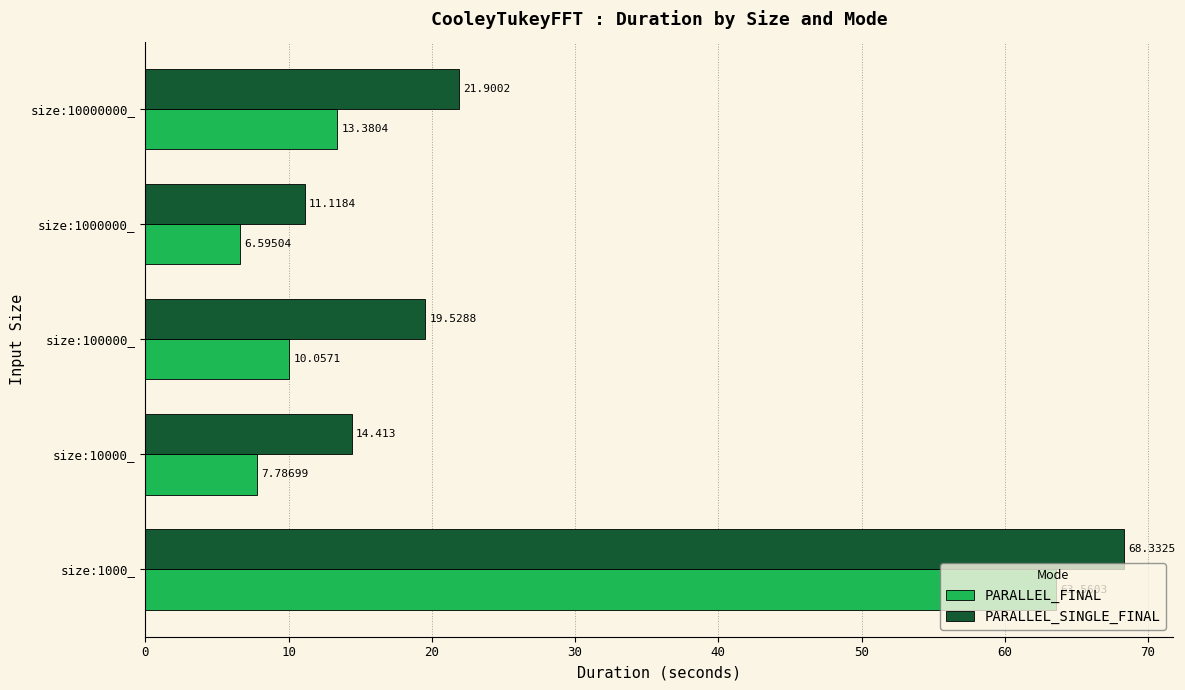

At size:10000_, list the series in order from smallest to largest.

PARALLEL_FINAL, PARALLEL_SINGLE_FINAL